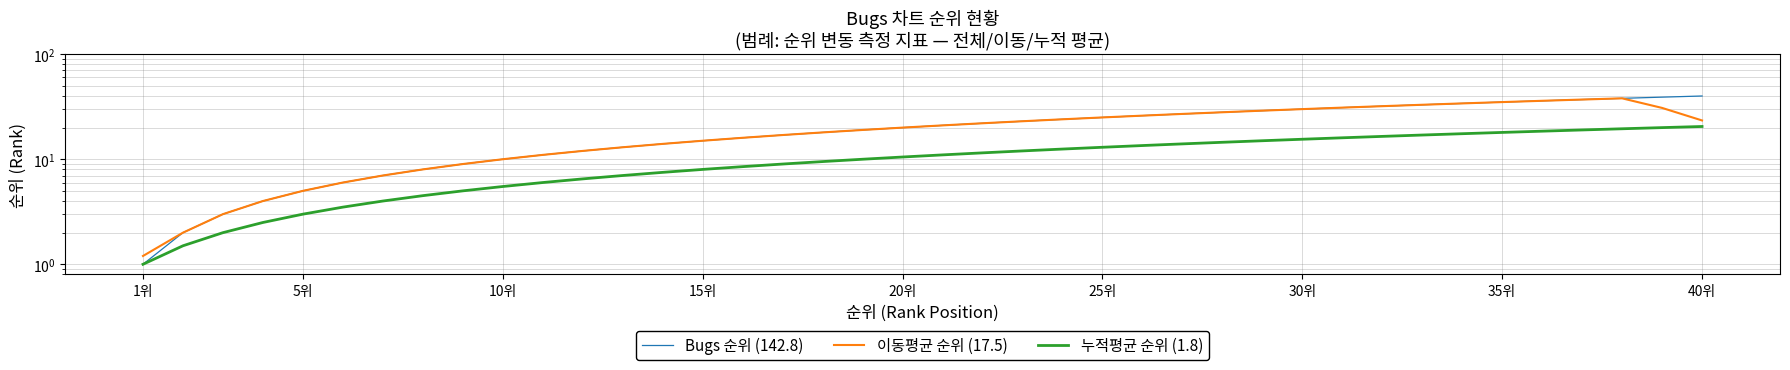

What position from the right is 35위?

6